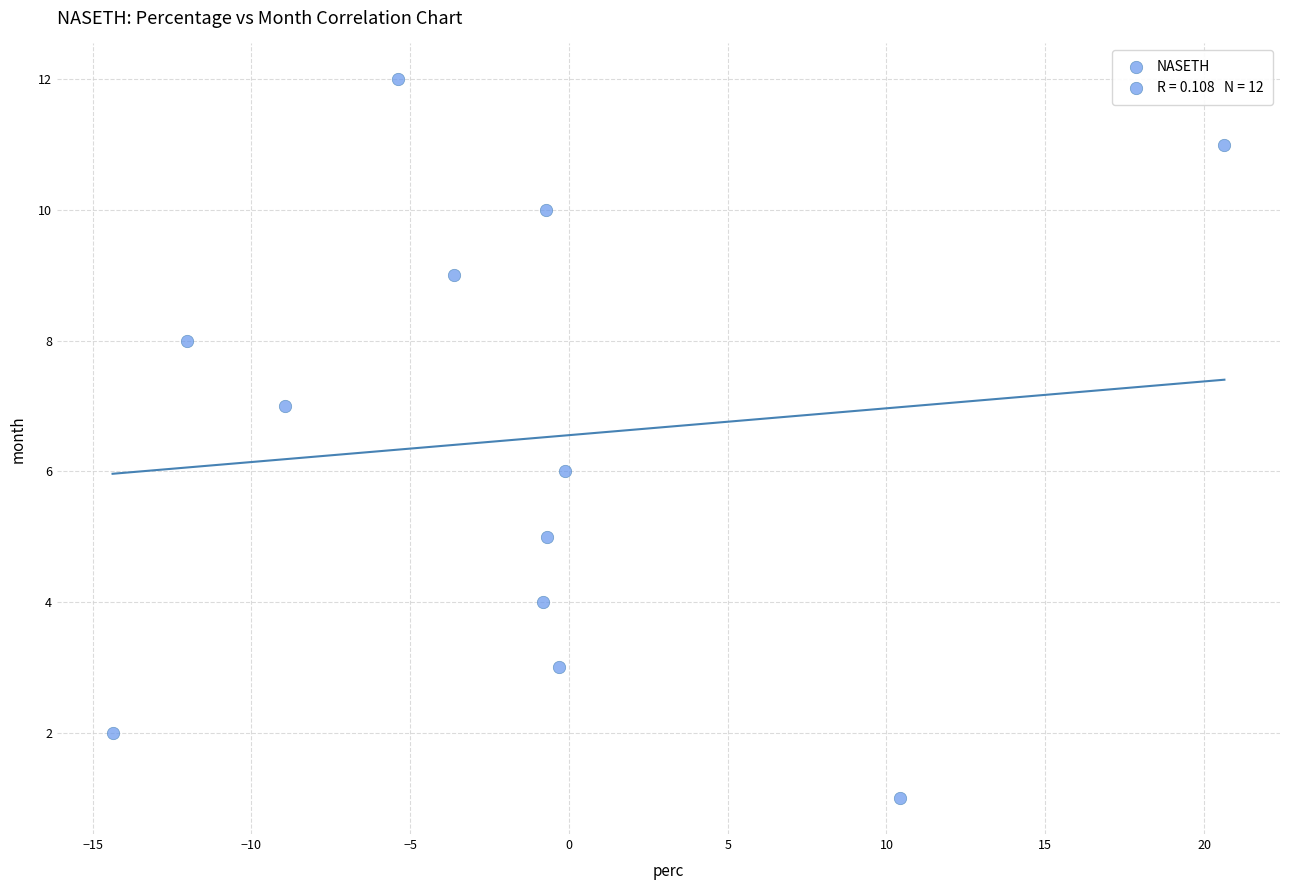

What is the range of Y values (max minus min)?

11